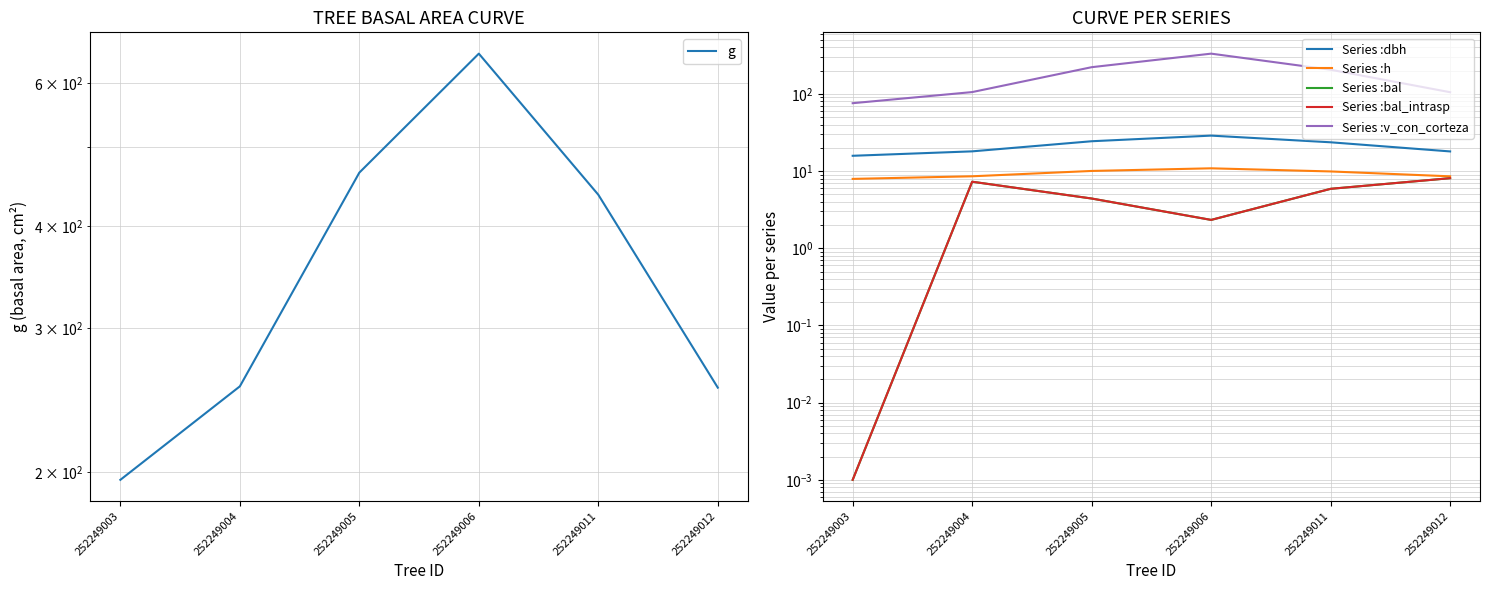

Reading left to right, list all the values displayed in this chart.

g: 195.6	254.7	465.6	651.4	437.4	253.7
dbh: 15.8	18.0	24.4	28.8	23.6	18.0
h: 7.9	8.6	10.0	10.9	9.9	8.6
bal: 0.0	7.3	4.4	2.3	5.9	8.1
bal_intrasp: 0.0	7.3	4.4	2.3	5.9	8.1
v_con_corteza: 75.8	105.5	221.8	332.2	205.6	105.1